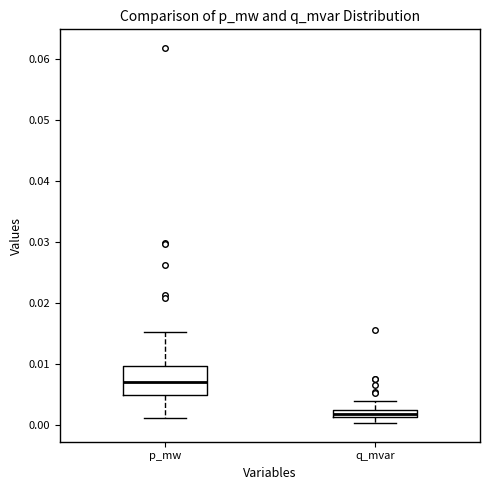

Comparing the boxes themselves (not the whiskers), which one is the tallest?

p_mw